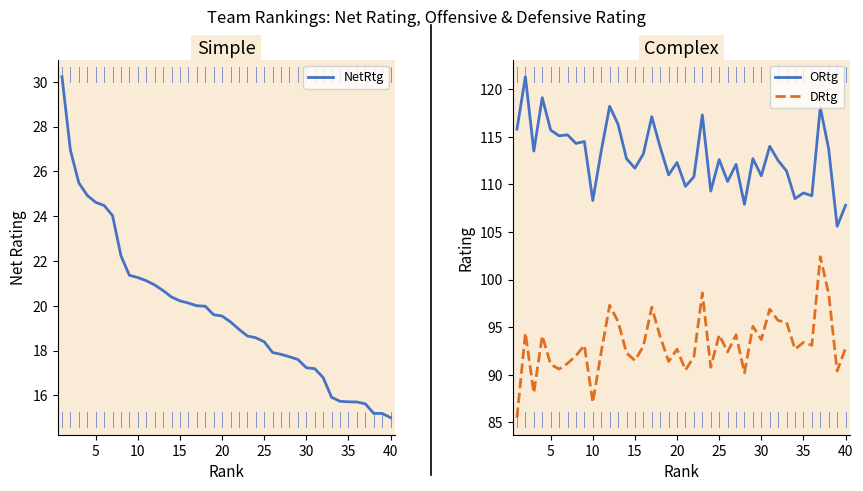

Rank the series by their average value, from highest to lowest.

ORtg, DRtg, NetRtg